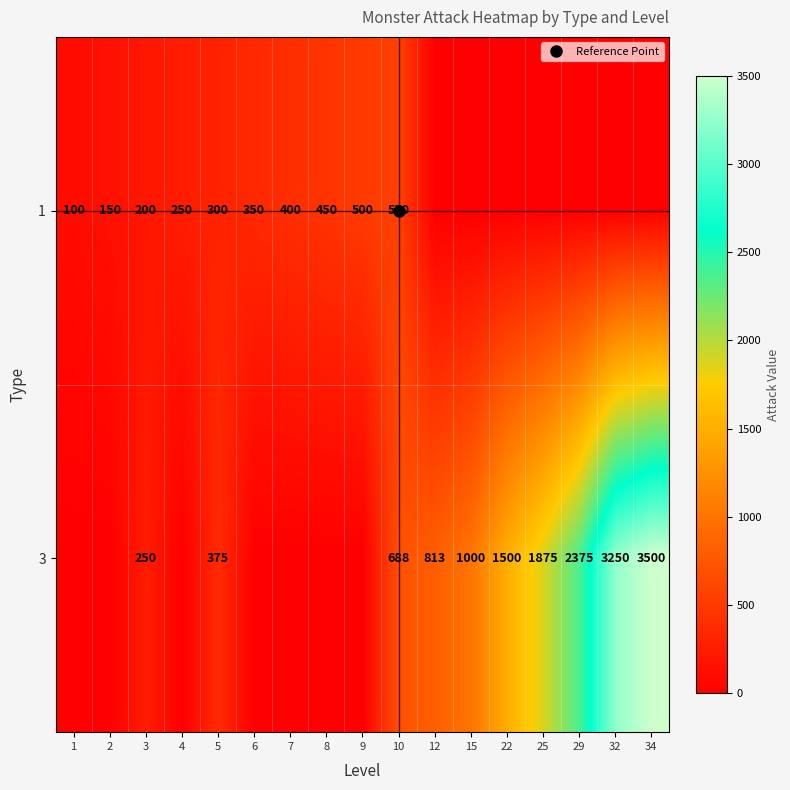

Rank the series by their maximum value, from lowest to highest.

1, 3